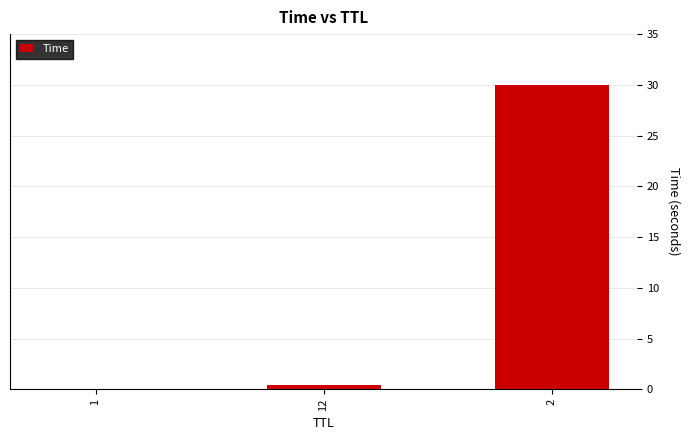

True or false: the data shows 30.0 at 2.

True